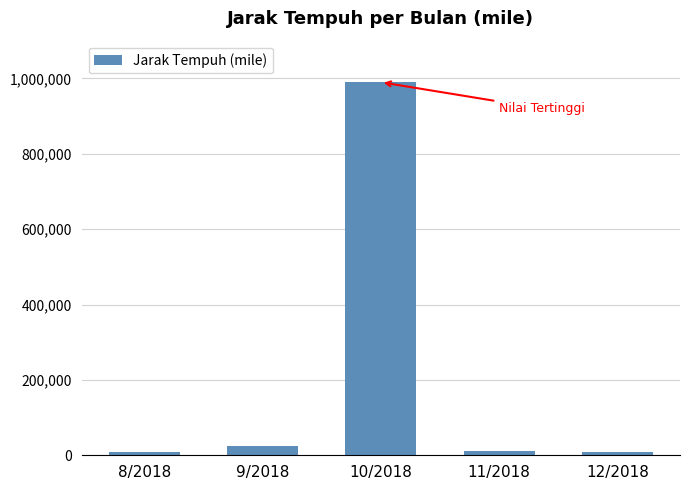

What is the maximum value shown in the chart?

989724.9